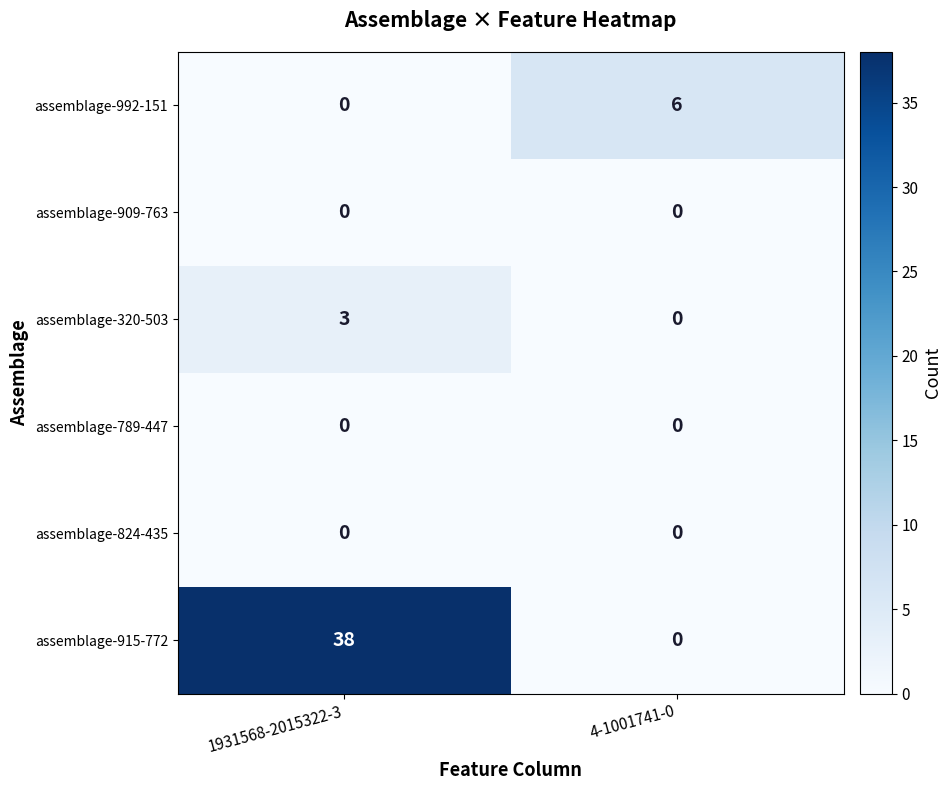

Reading right to left, extract all data points from this chart.

assemblage-992-151: 6	0
assemblage-909-763: 0	0
assemblage-320-503: 0	3
assemblage-789-447: 0	0
assemblage-824-435: 0	0
assemblage-915-772: 0	38